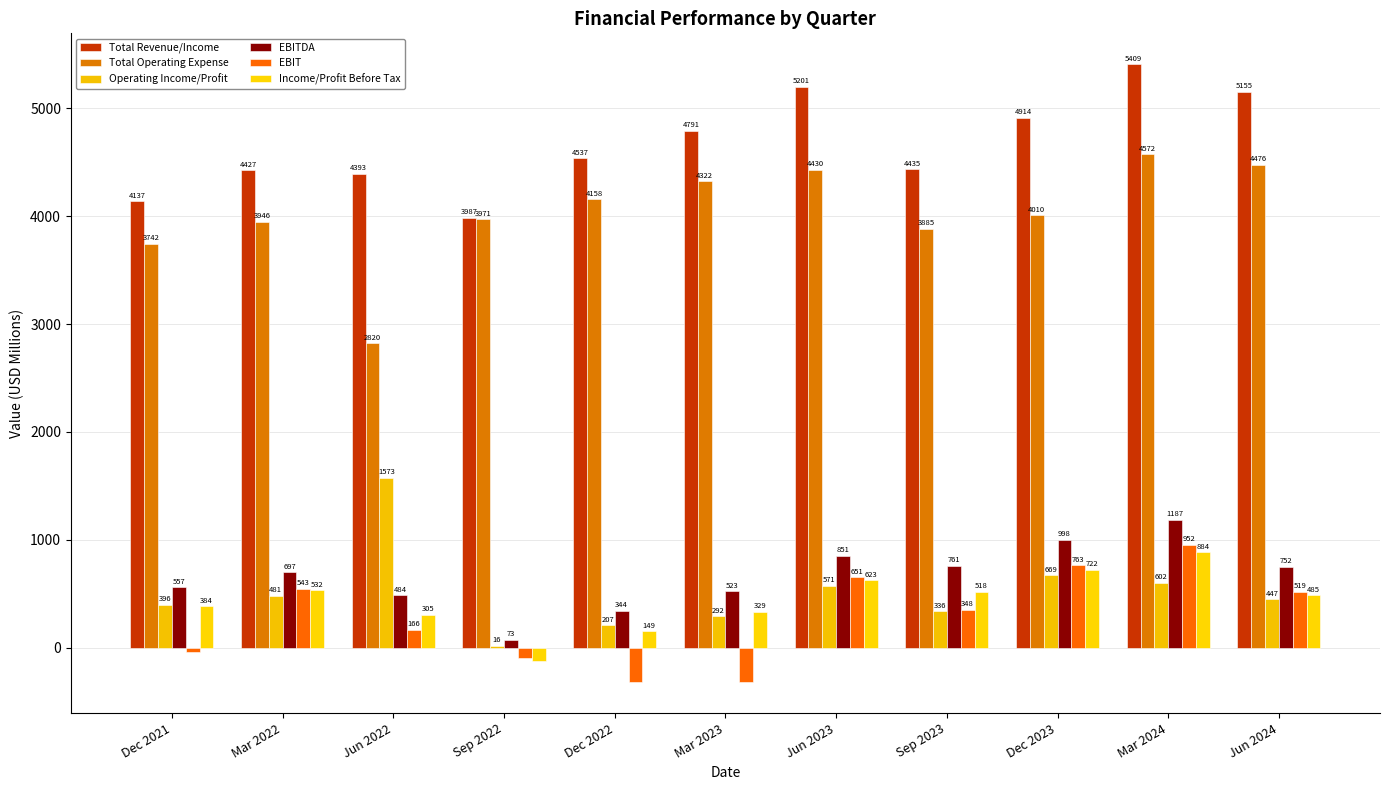

How many data points in Operating Income/Profit are above 446?

6